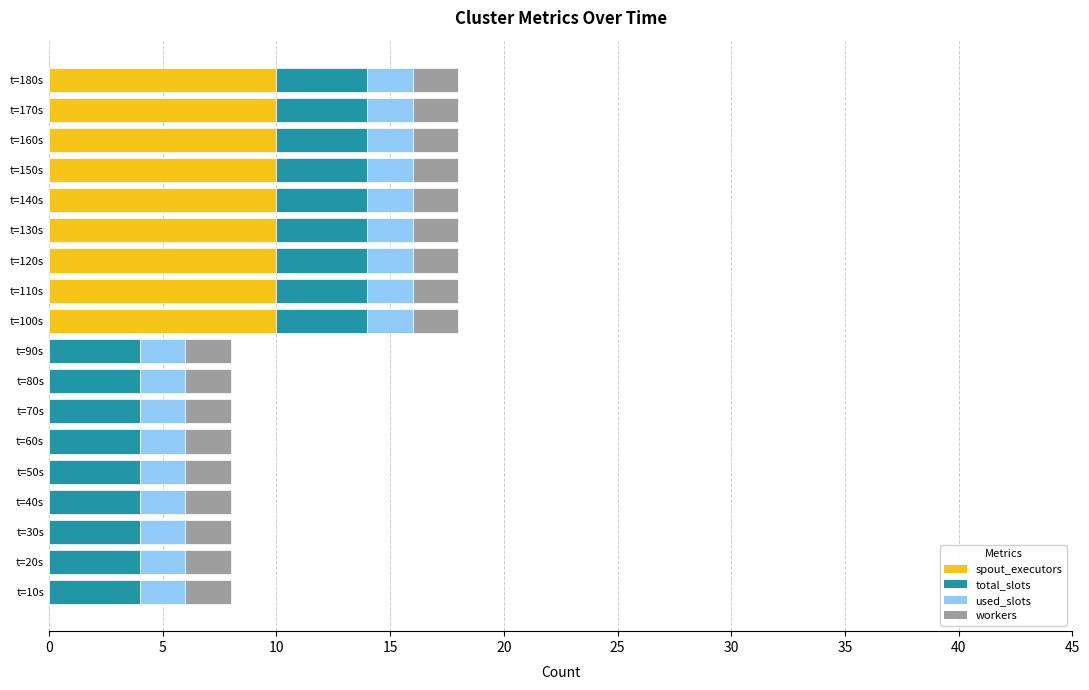

True or false: spout_executors has a value of 13 at t=170s.

False